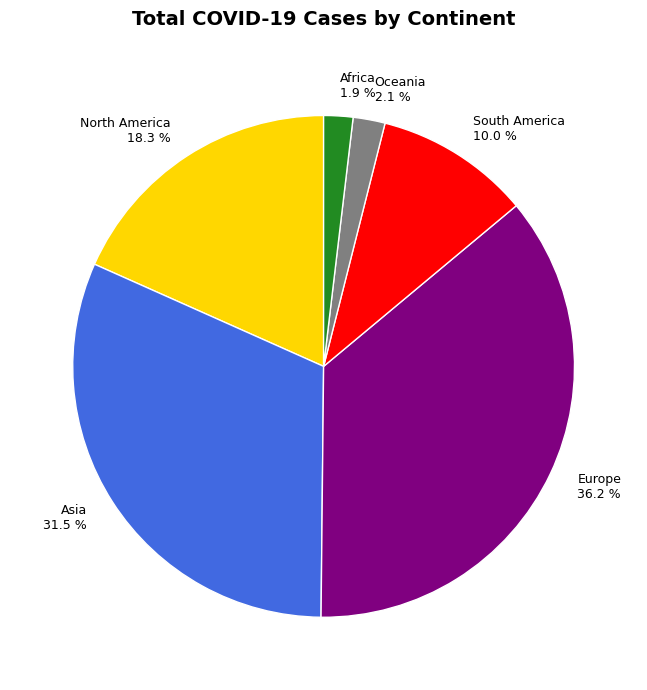

To the nearest percent, what portion does Africa represent?

2%